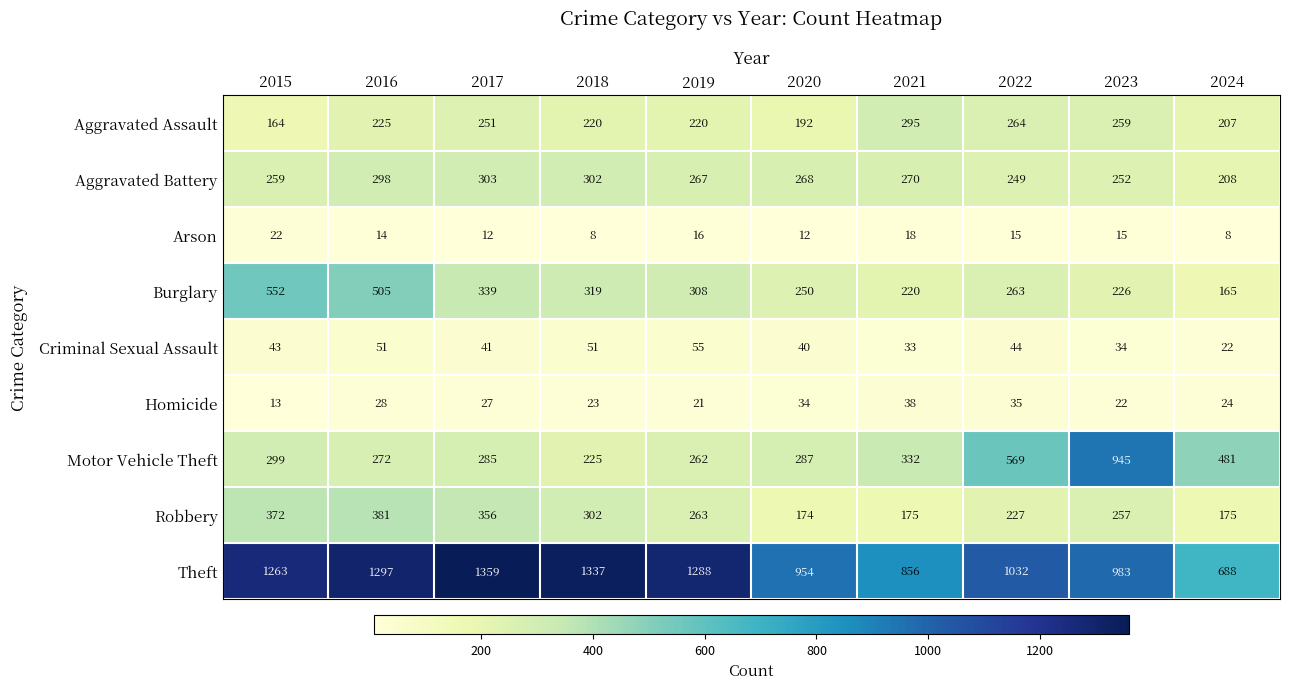

What is the difference between the second highest and second lowest values in the Robbery series?

197